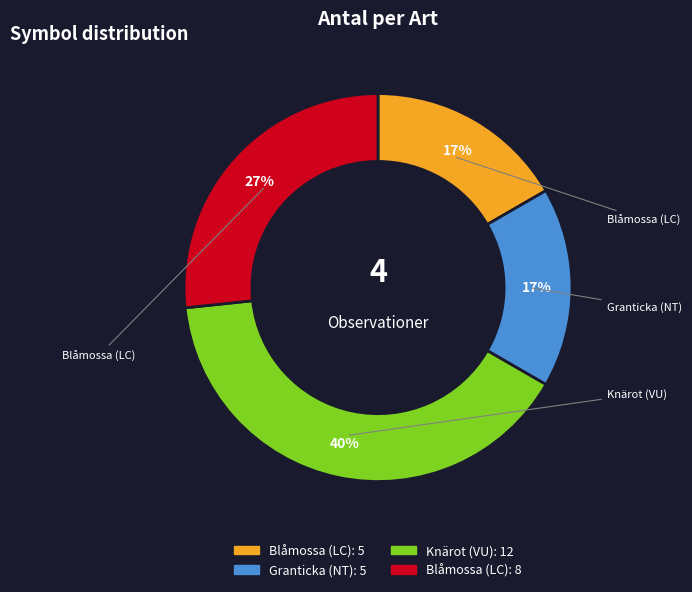

To the nearest percent, what is the average slice percentage?

25%